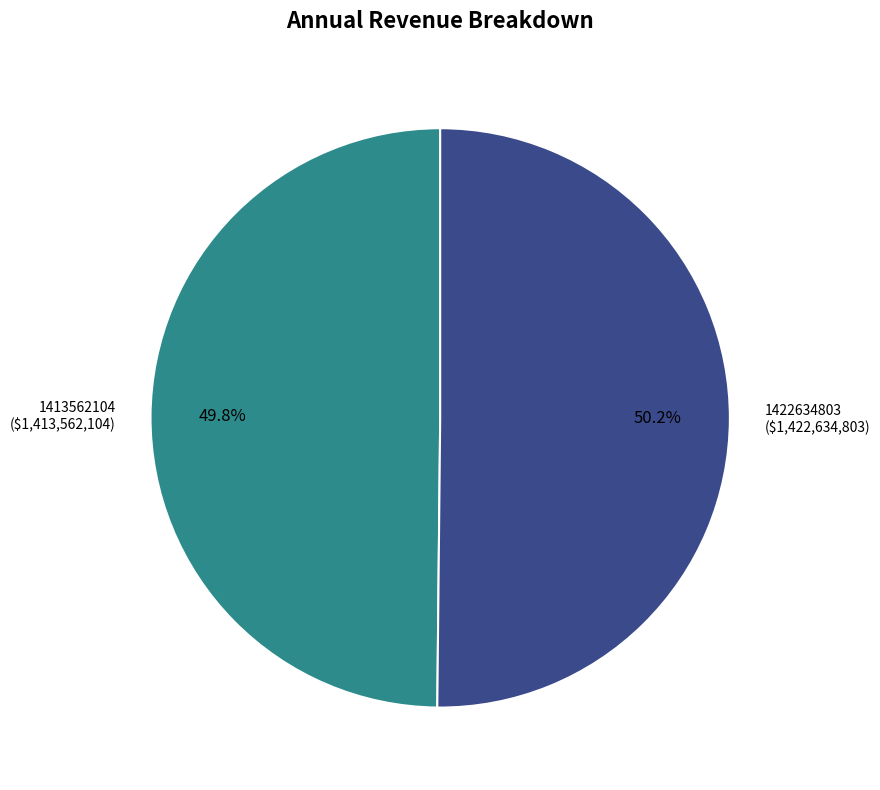

What percentage is the 1422634803 slice, to the nearest percent?

50%